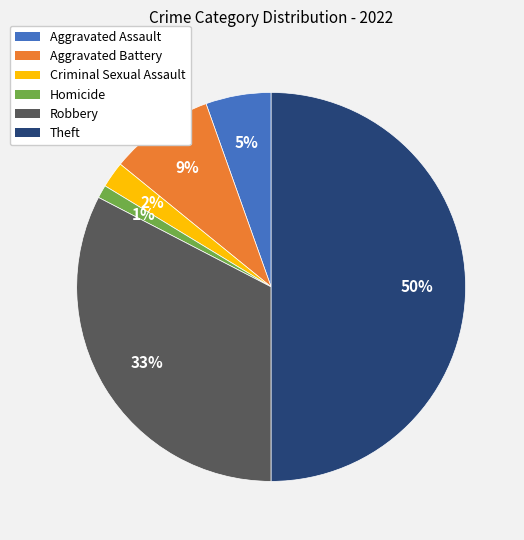

The Robbery slice represents 45% of the pie. True or false?

False